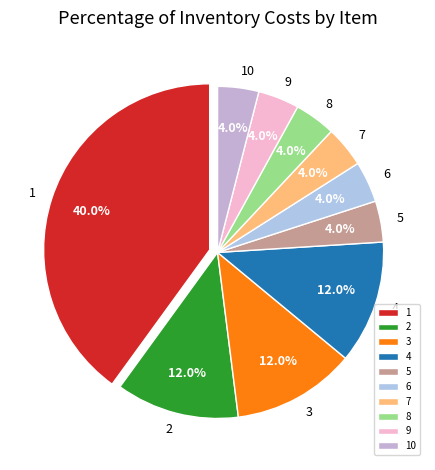

What percentage do 3 and 9 together represent?

16.0%